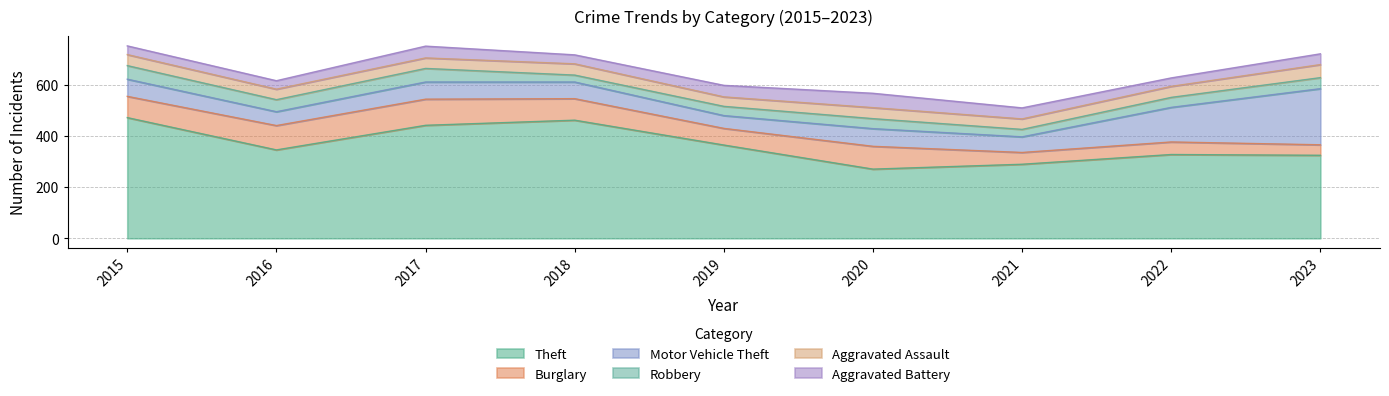

List the labels in order of Robbery value, smallest first.

2018, 2021, 2019, 2020, 2022, 2023, 2016, 2015, 2017